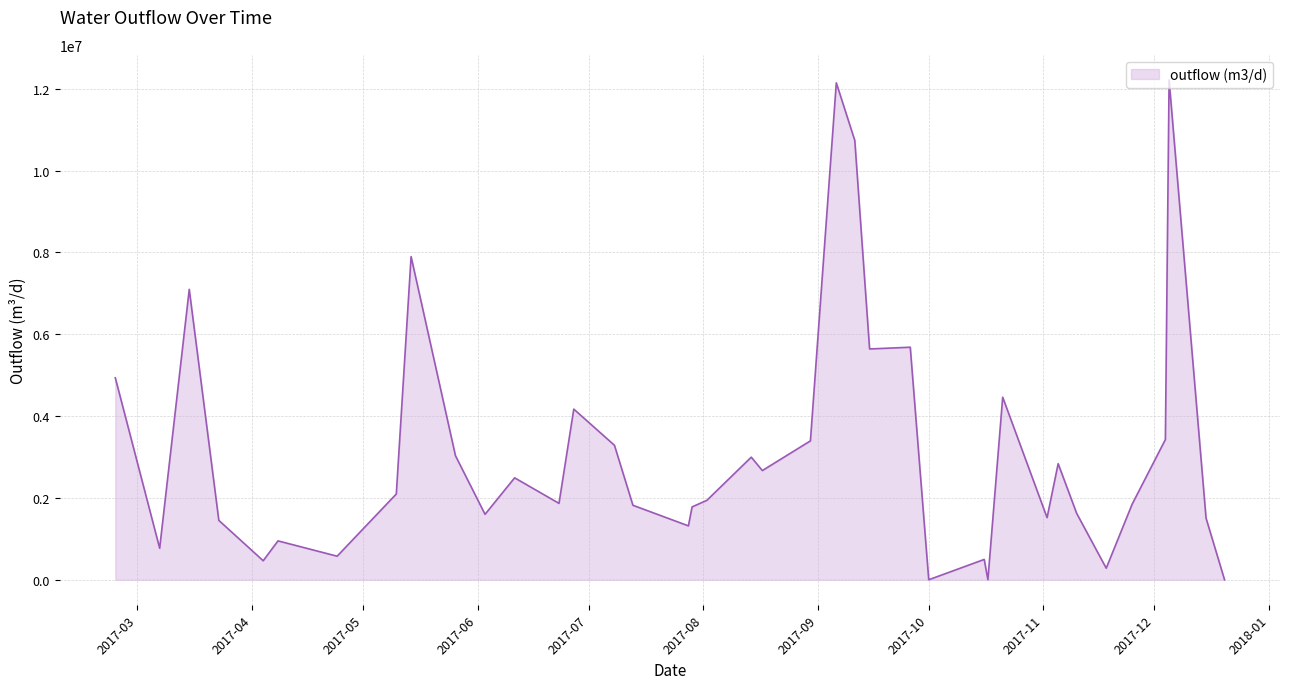

What is the difference between the maximum and minimum values?

12217959.5